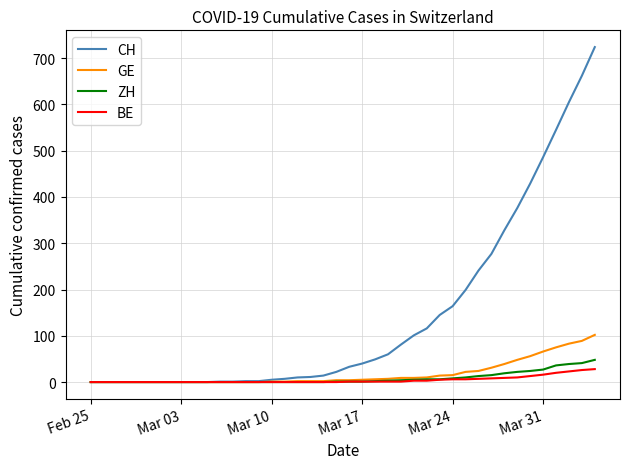

Which series has the largest range (max minus min)?

CH